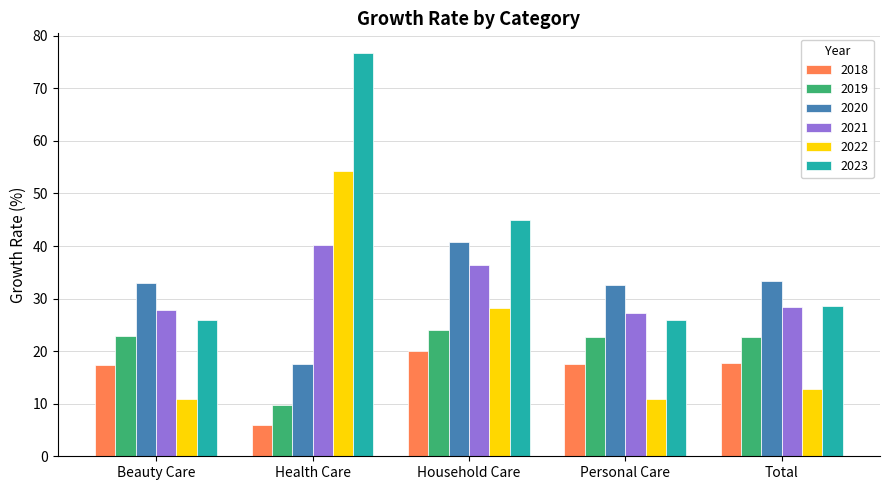

Rank the series at Household Care from lowest to highest value.

2018, 2019, 2022, 2021, 2020, 2023